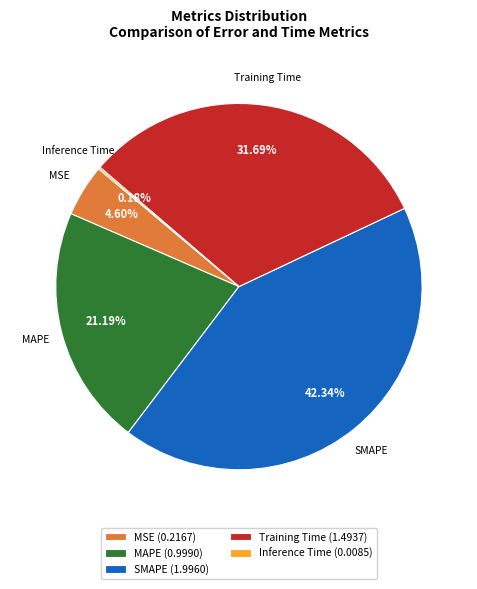

To the nearest percent, what is the difference between the largest and smallest slice percentages?

42%